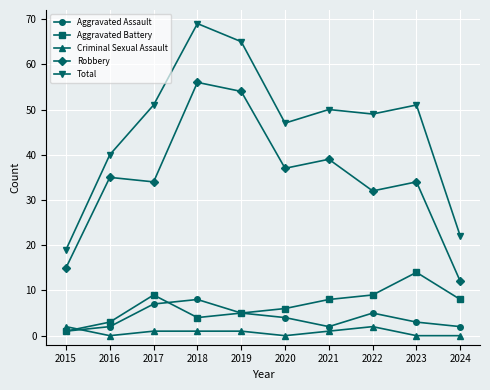

What is the difference between the highest and lowest values at 2016?

40